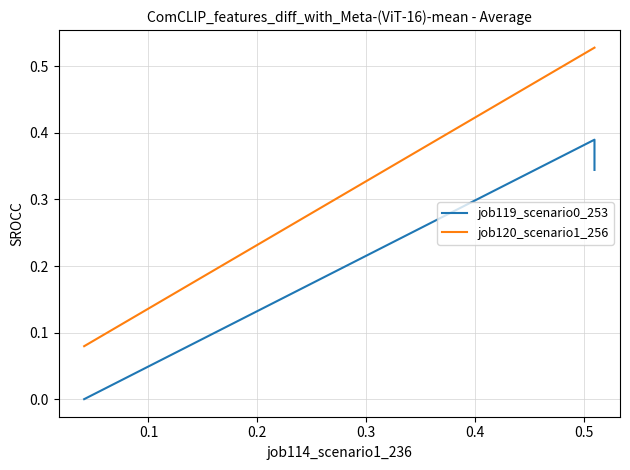

True or false: job119_scenario0_253 has a value of 0.1 at 0.0.

False